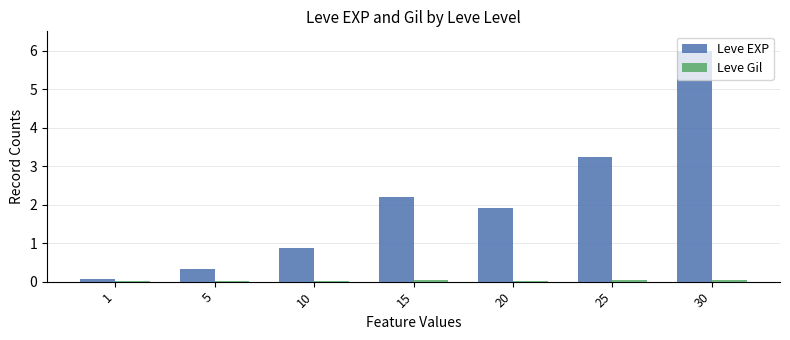

Between 5 and 20, which series saw the biggest shift?

Leve EXP